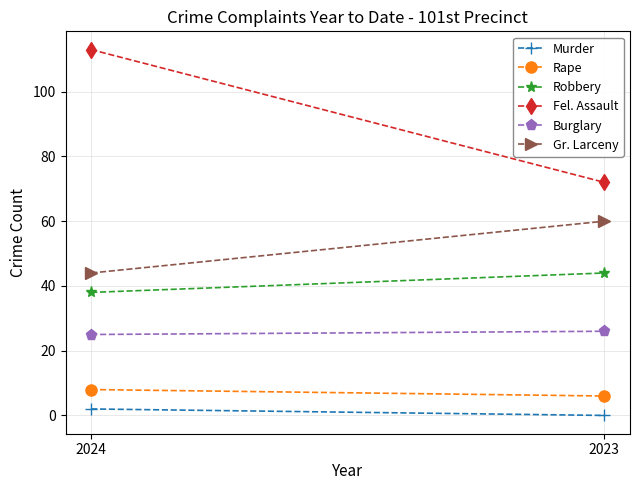

Reading right to left, extract all data points from this chart.

Murder: 2023=0	2024=2
Rape: 2023=6	2024=8
Robbery: 2023=44	2024=38
Fel. Assault: 2023=72	2024=113
Burglary: 2023=26	2024=25
Gr. Larceny: 2023=60	2024=44